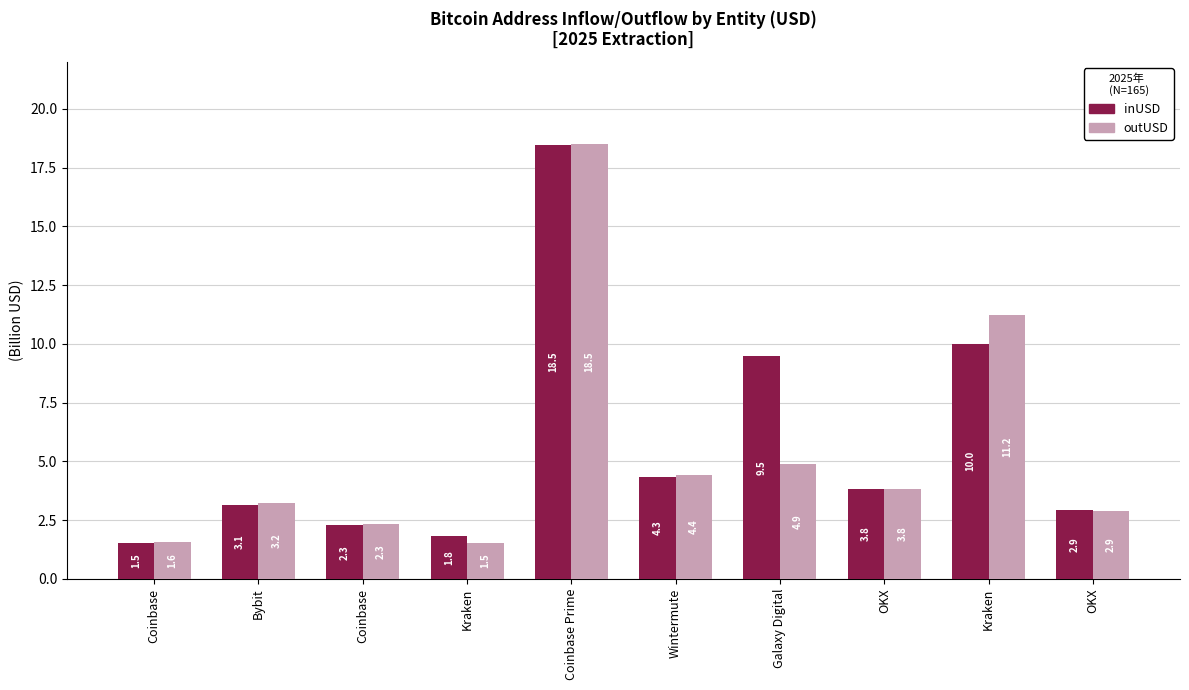

Reading left to right, list all the values displayed in this chart.

inUSD: 1.5	3.1	2.3	1.8	18.5	4.3	9.5	3.8	10.0	2.9
outUSD: 1.6	3.2	2.3	1.5	18.5	4.4	4.9	3.8	11.2	2.9